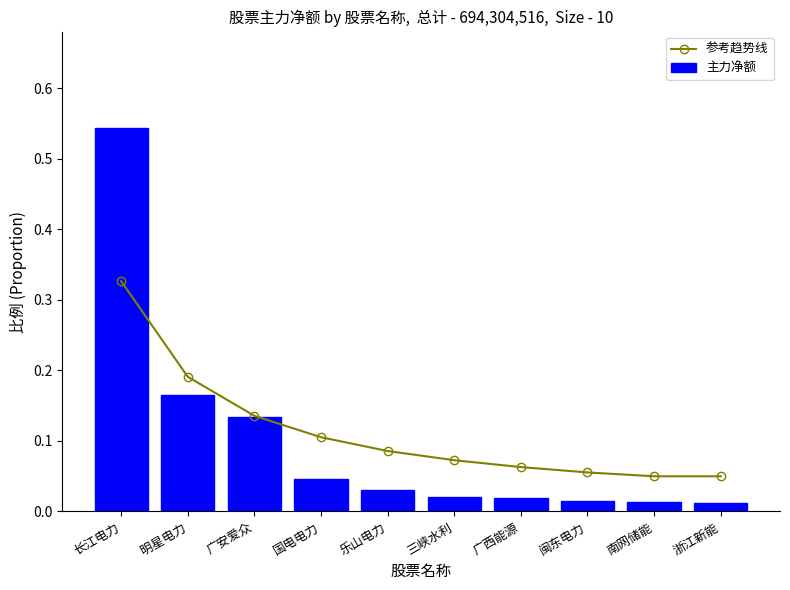

Reading left to right, transcribe all the data shown in this chart.

参考趋势线: 0.3	0.2	0.1	0.1	0.1	0.1	0.1	0.1	0.0	0.0
主力净额: 0.5	0.2	0.1	0.0	0.0	0.0	0.0	0.0	0.0	0.0